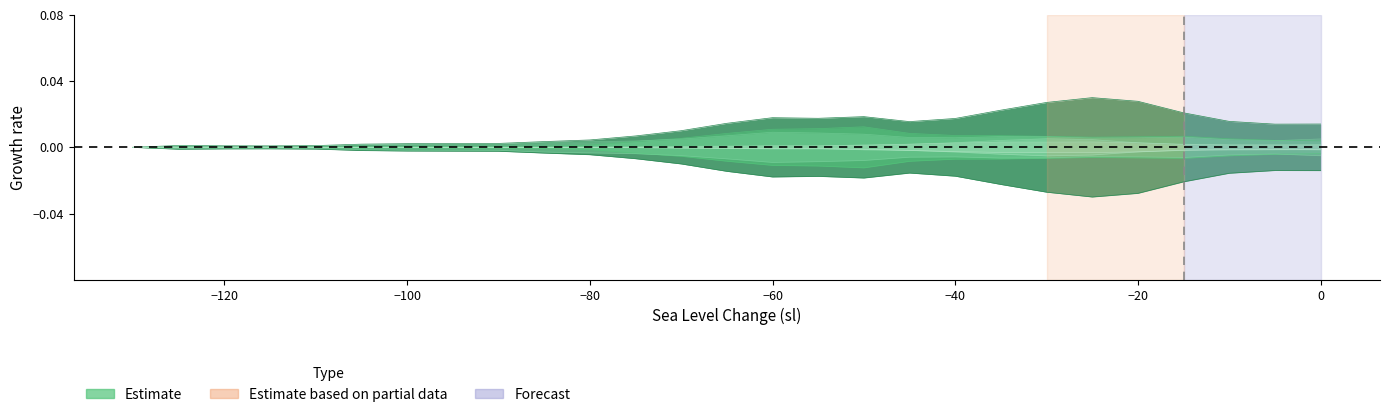

Is this an area chart (filled region under the line)?

No